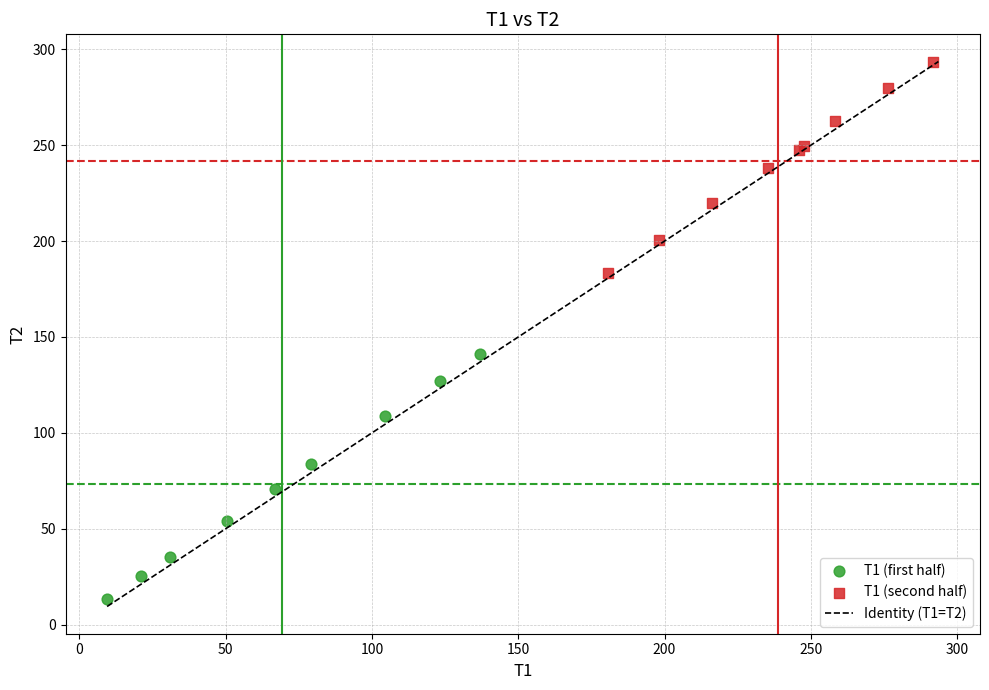

Which series contains the lowest Y value?

T1 (first half)